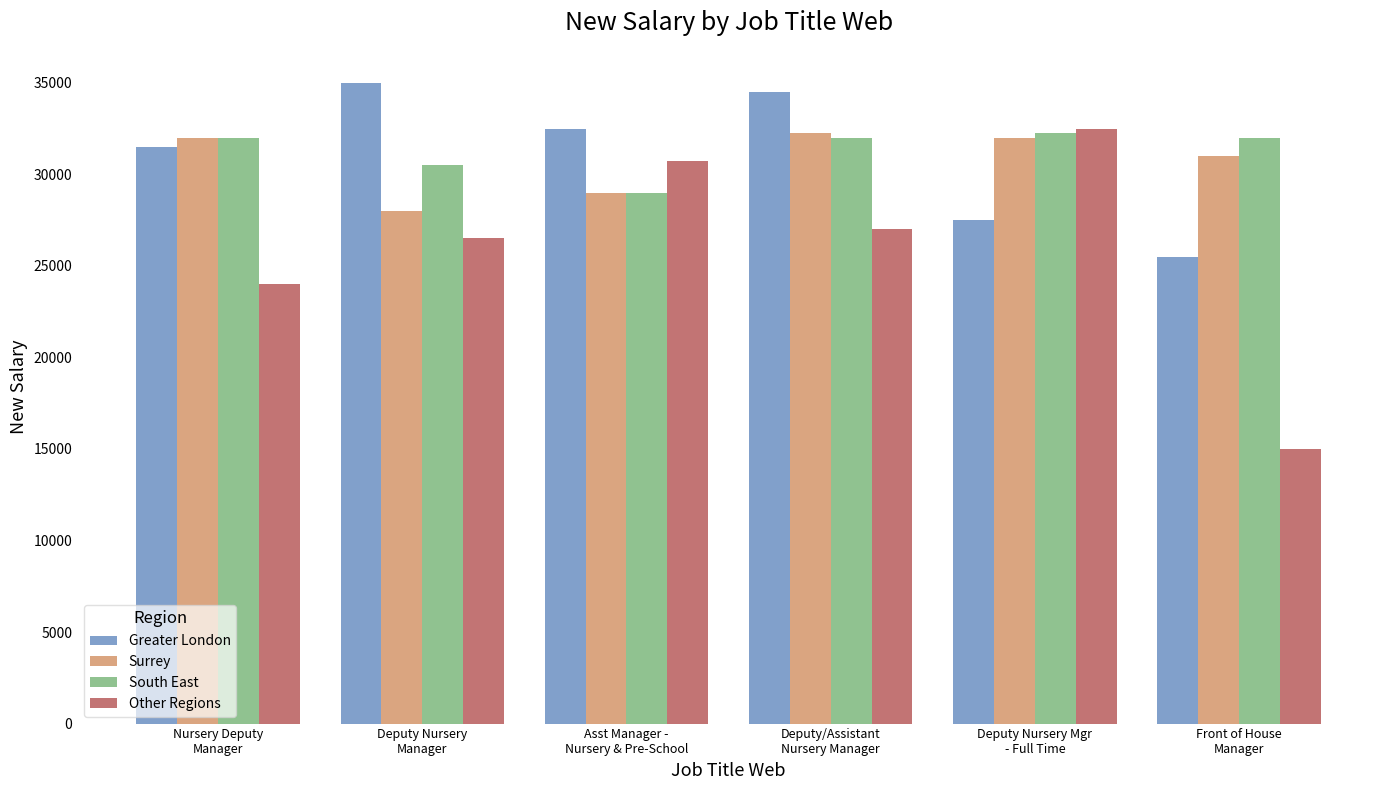

What is the minimum value for Other Regions?

15000.5